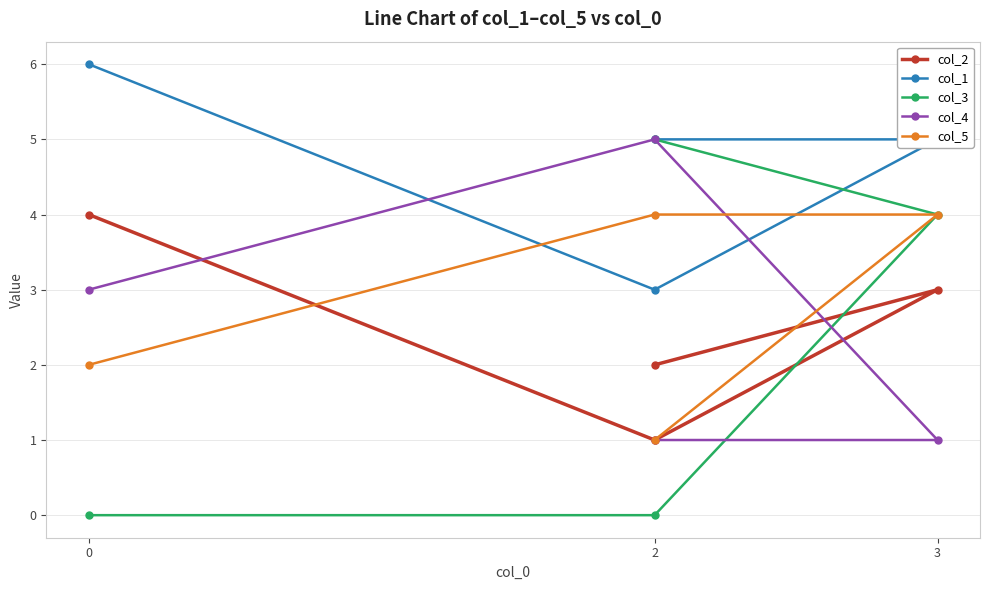

Does the chart have visible grid lines?

Yes